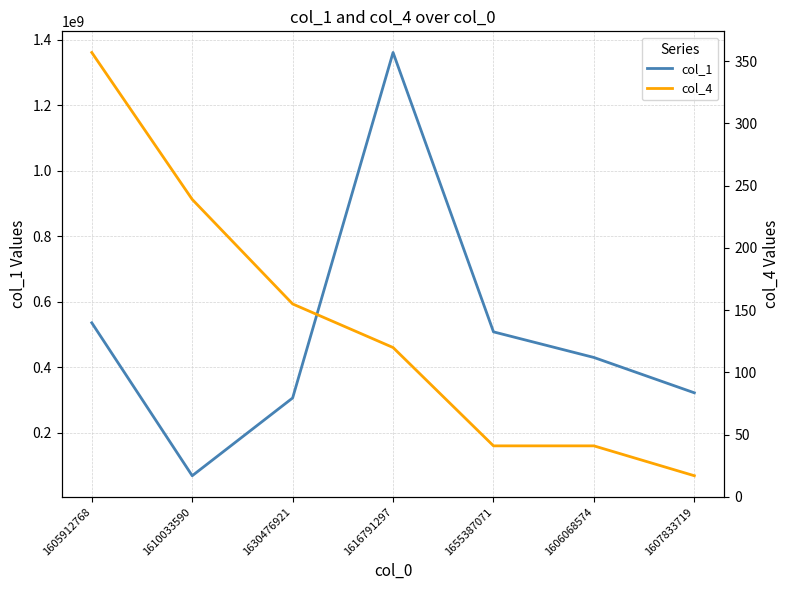

What is the label of the 5th point from the right?

1630476921